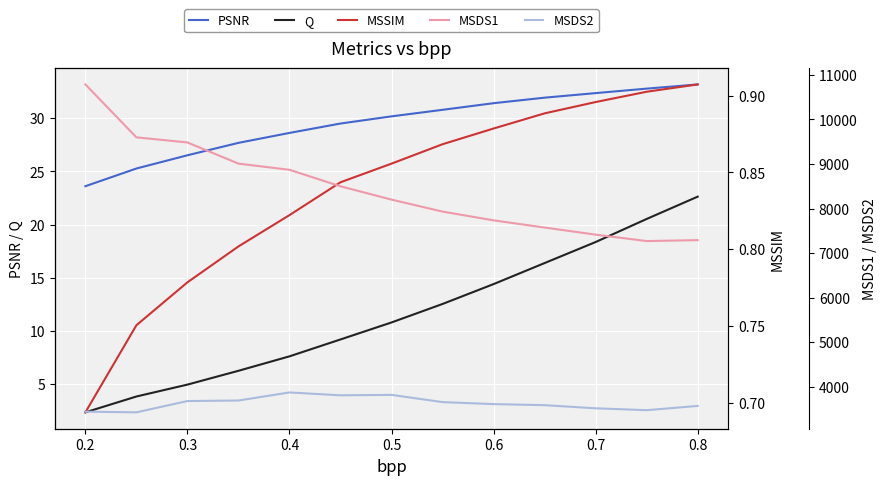

True or false: MSDS1 has more than 2 interior local peaks.

False